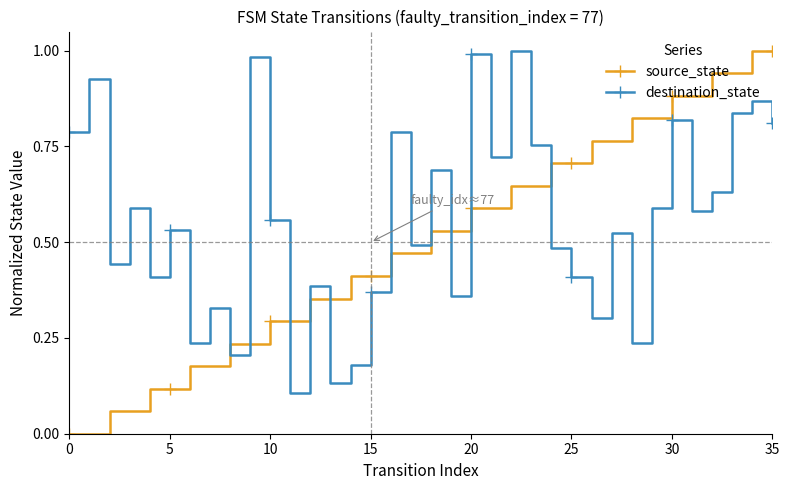

True or false: source_state and destination_state cross at least once.

True